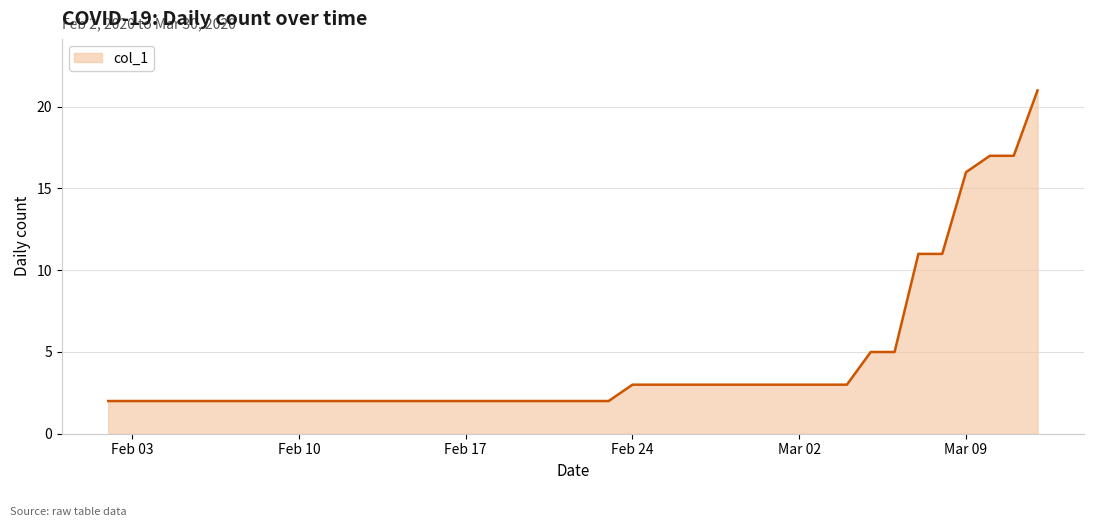

What is the maximum value shown in the chart?

21